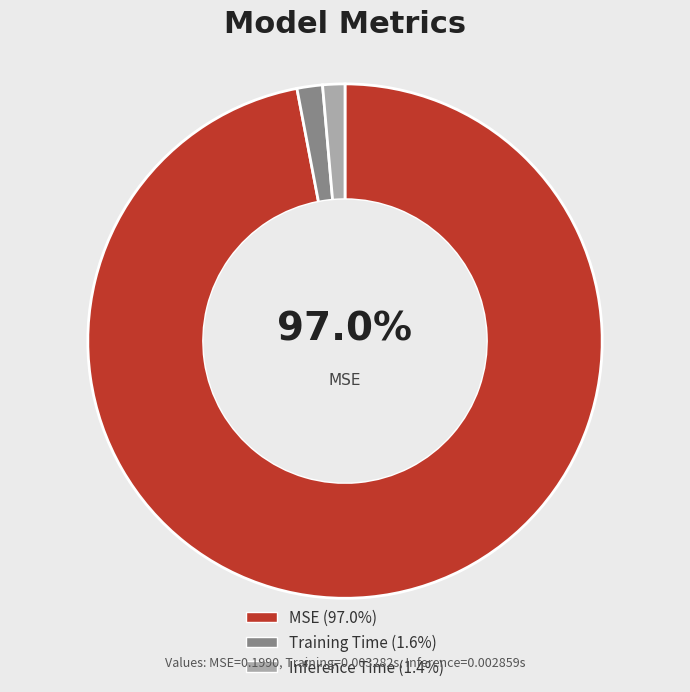

To the nearest percent, what is the difference between the largest and smallest slice percentages?

96%